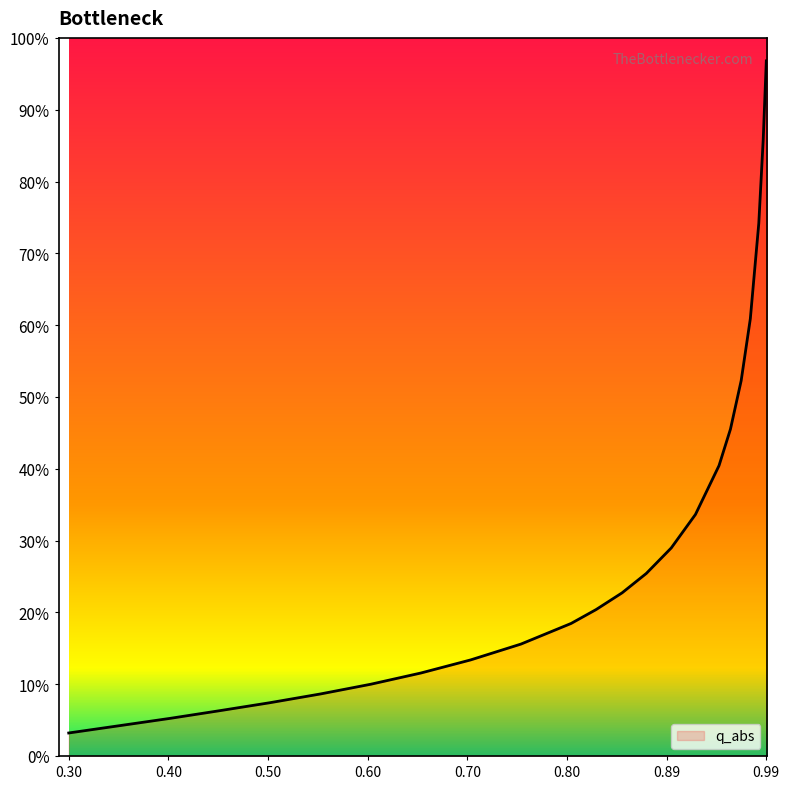

What is the label of the 19th point from the left?

0.9684947564219588